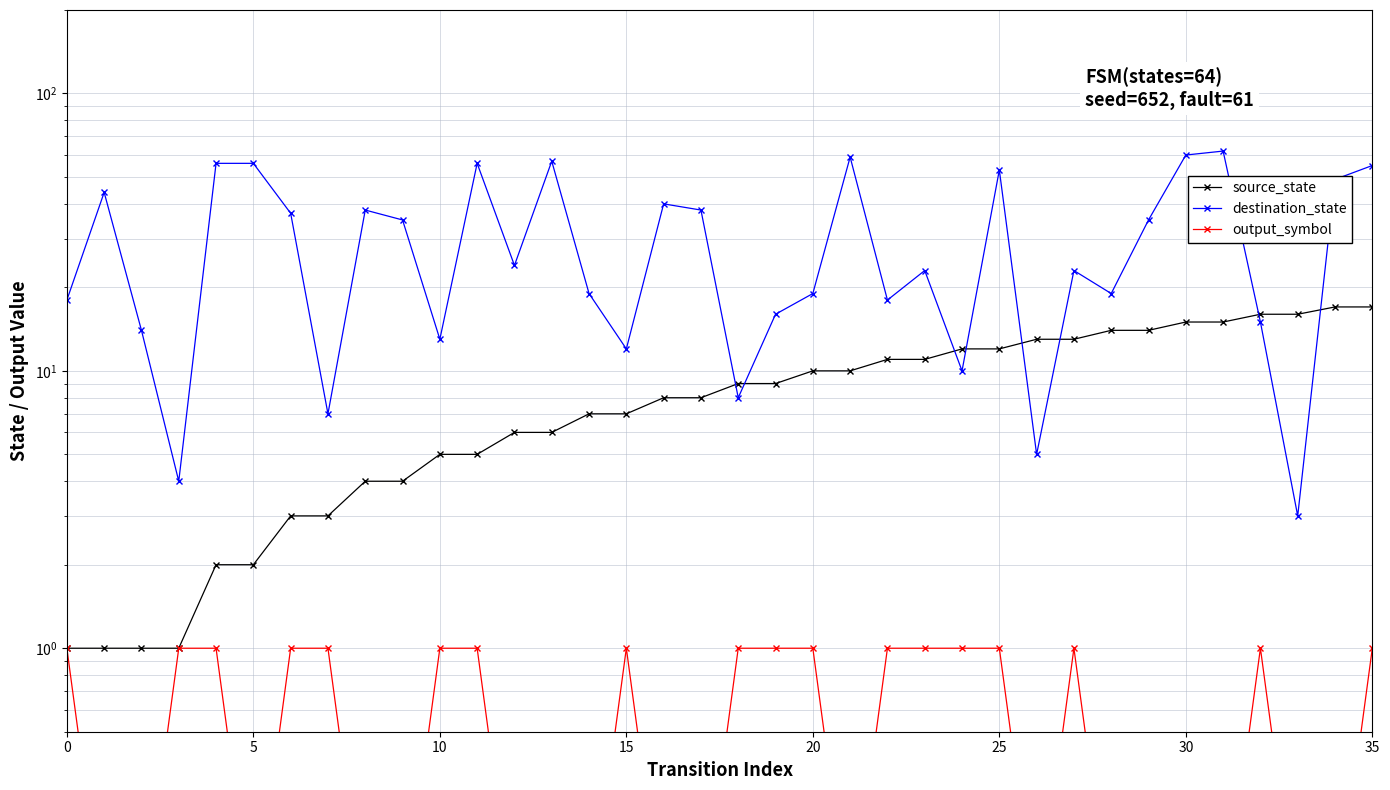

True or false: source_state has more than 0 points higher than both neighbors.

False